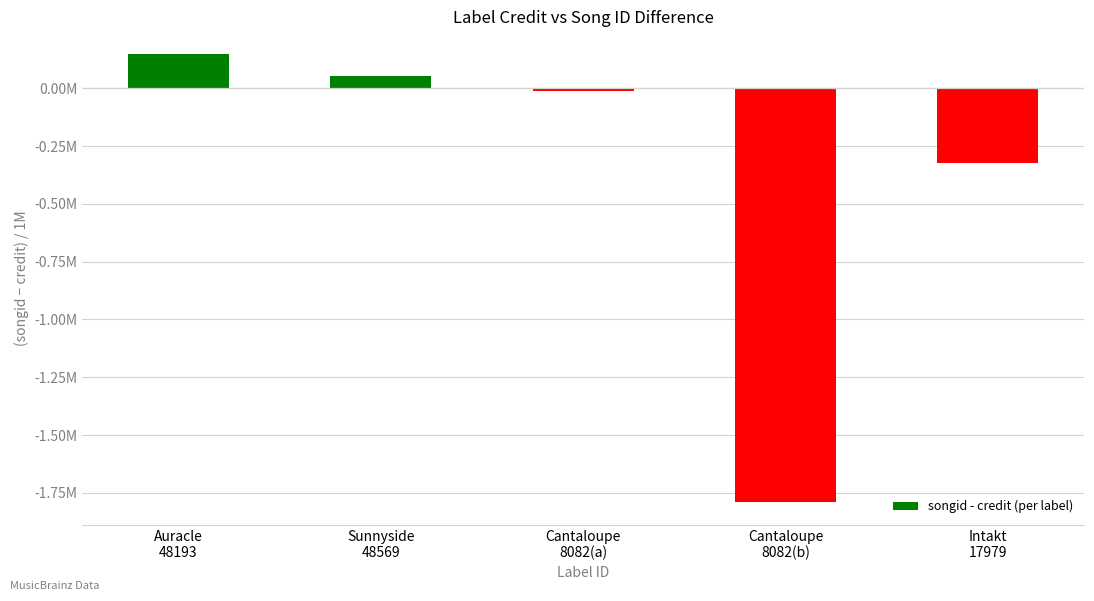

Reading left to right, what are all the values shown in this chart?

0.1	0.1	-0.0	-1.8	-0.3